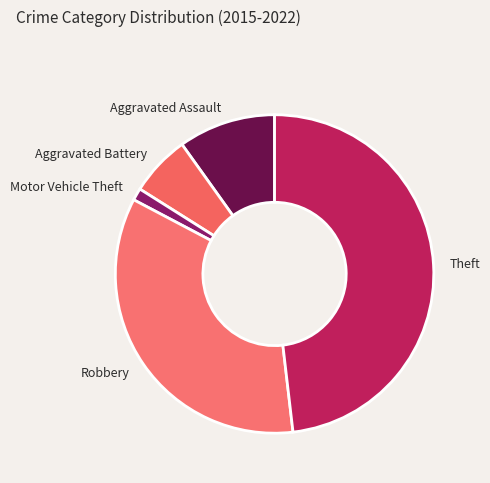

Is there any slice that represents more than half of the pie?

No